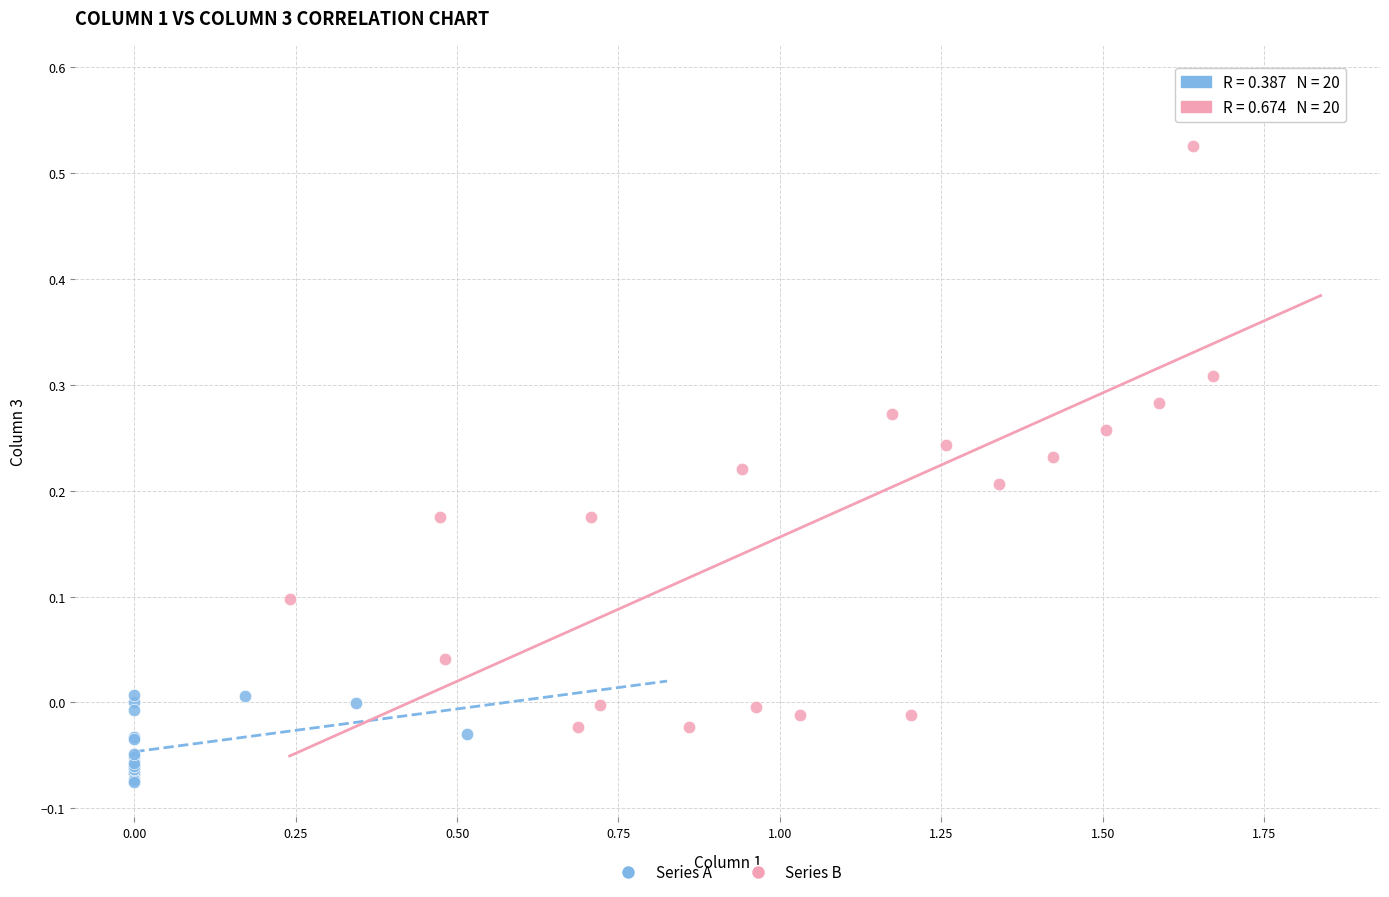

What are all the series names shown in the legend?

Series A, Series B